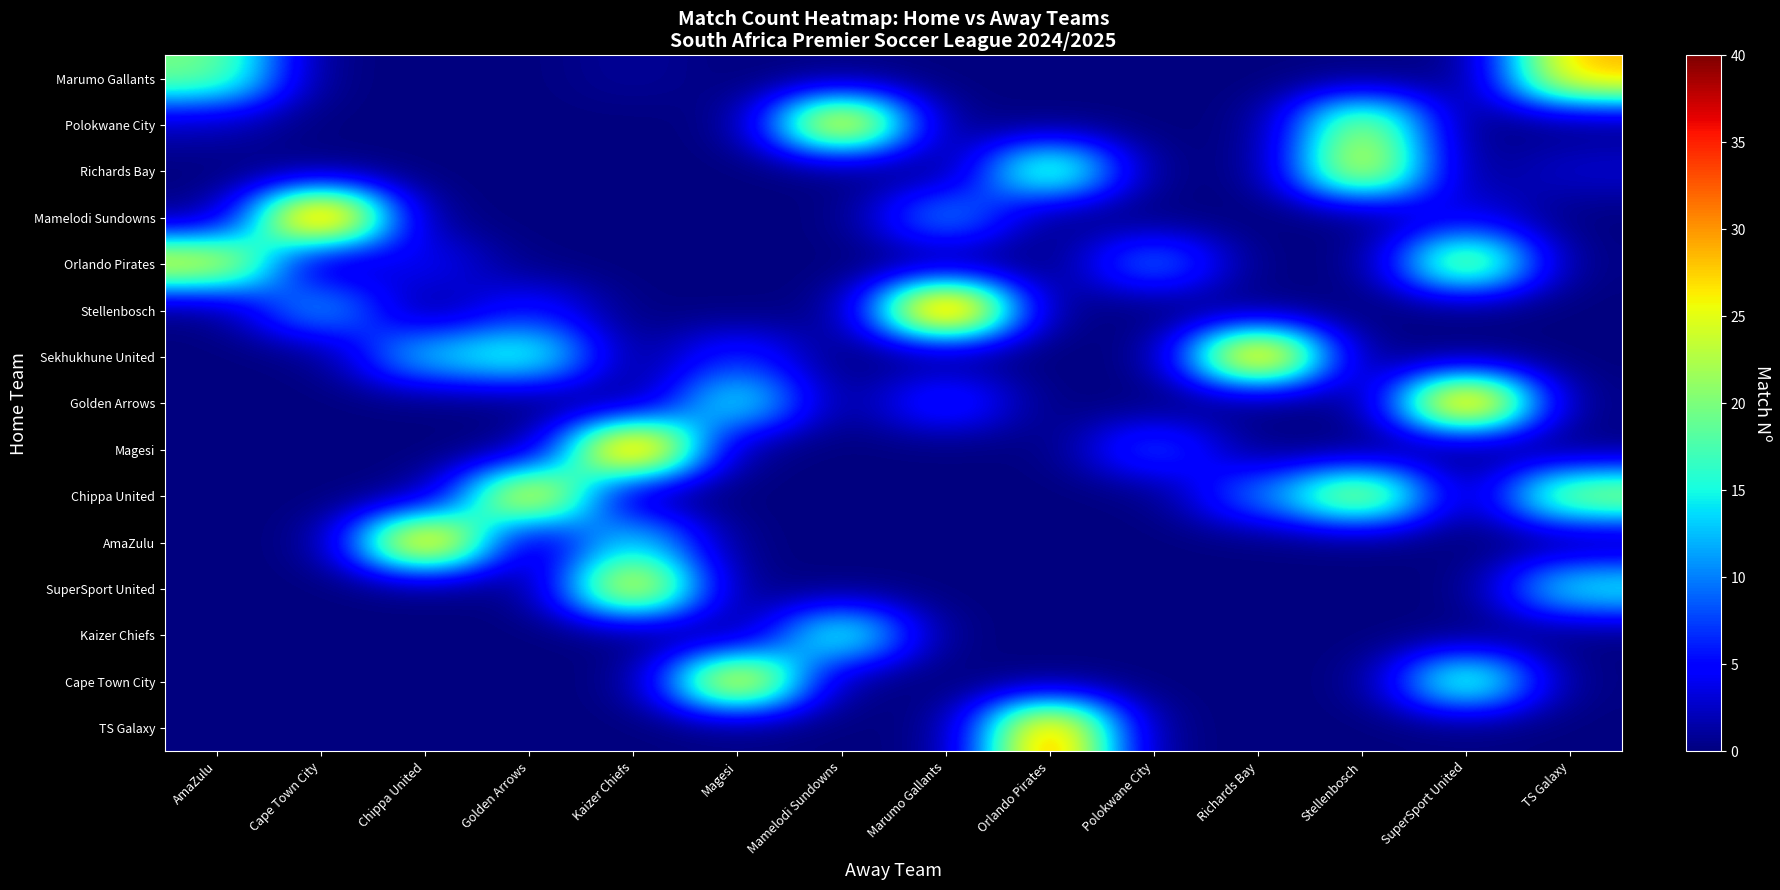

At which category is the sum across all series the highest?

SuperSport United